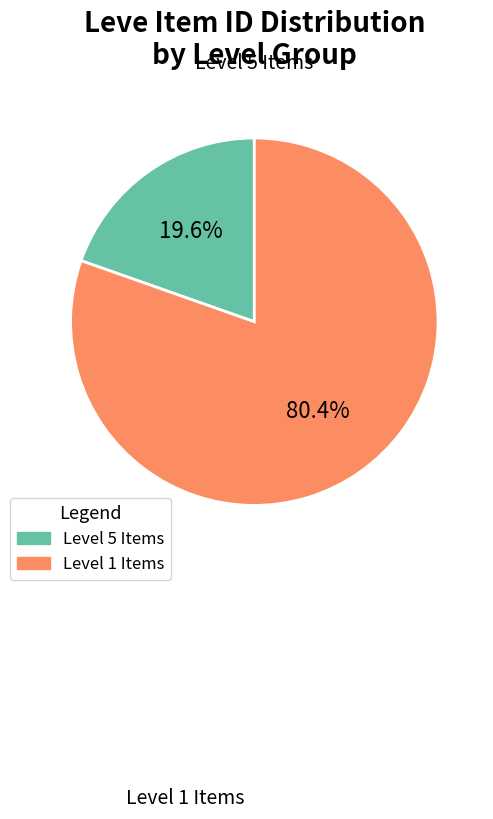

Does any single category account for the majority?

Yes